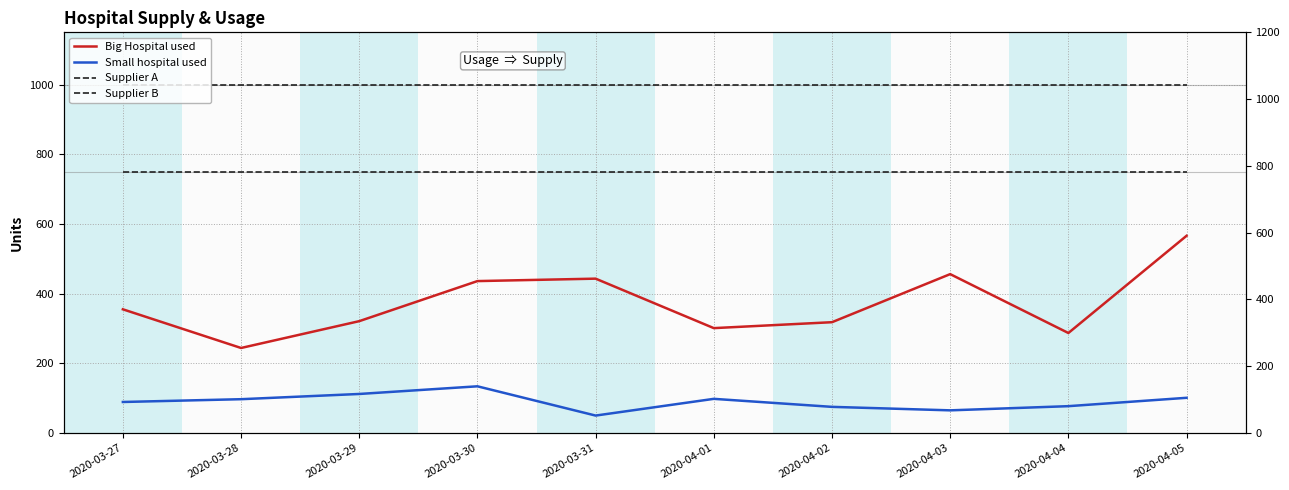

At how many categories does at least one series exceed 165?

10